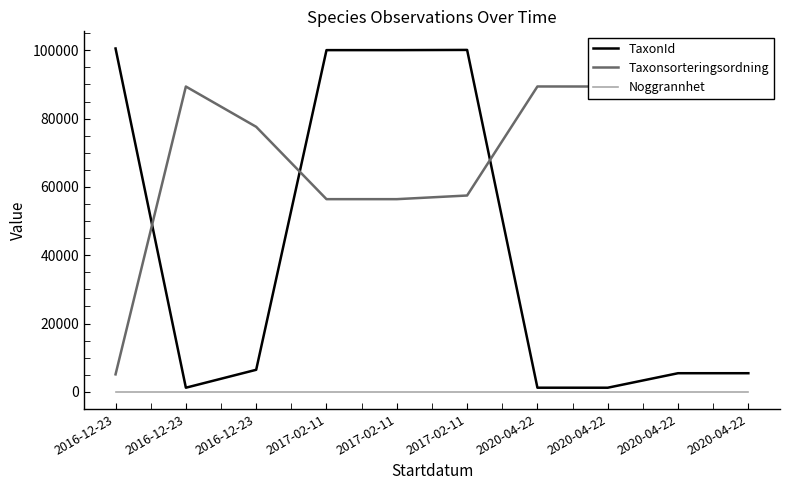

Does the chart display data point markers on the line(s)?

No